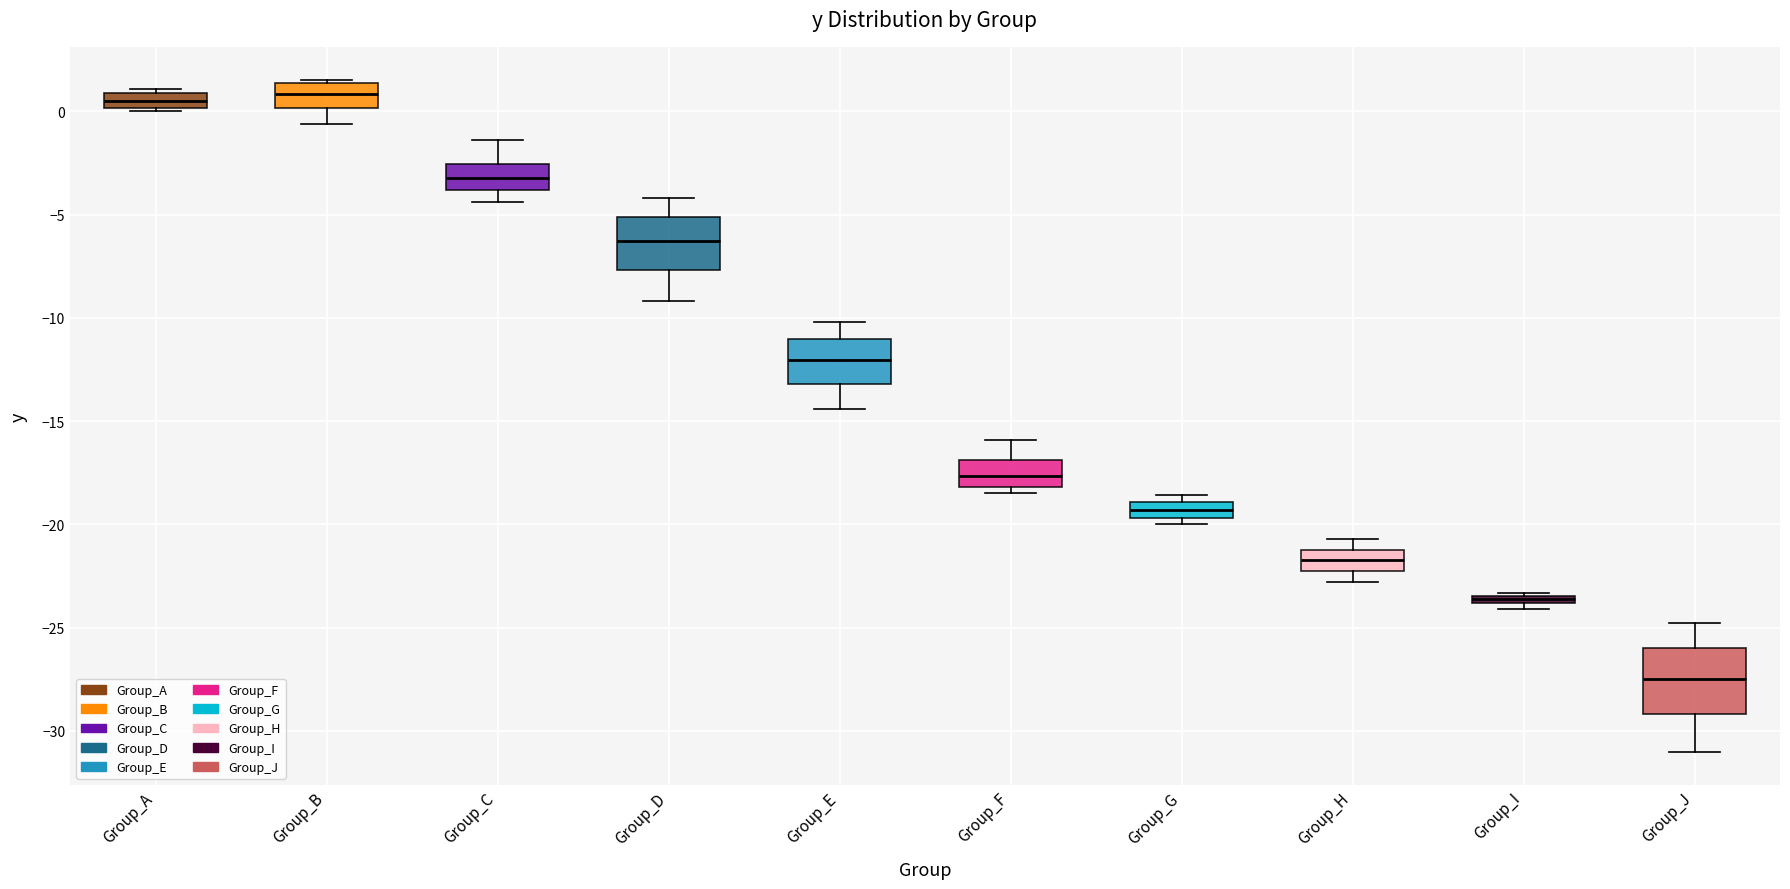

Comparing the boxes themselves (not the whiskers), which one is the tallest?

Group_J